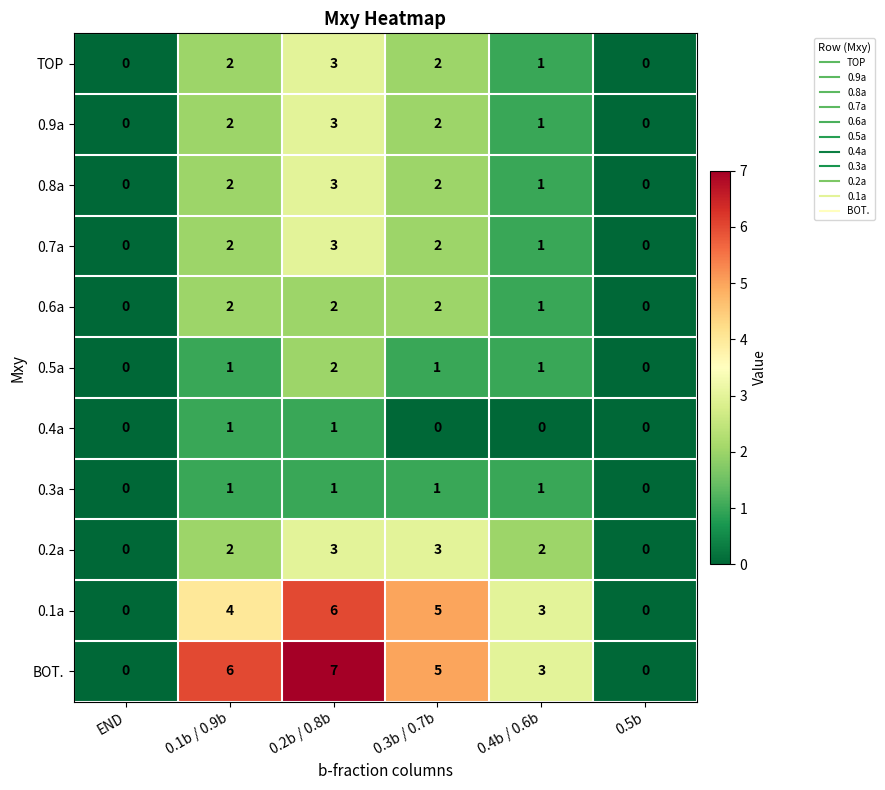

What is the difference between the maximum and minimum values in the BOT. series?

7